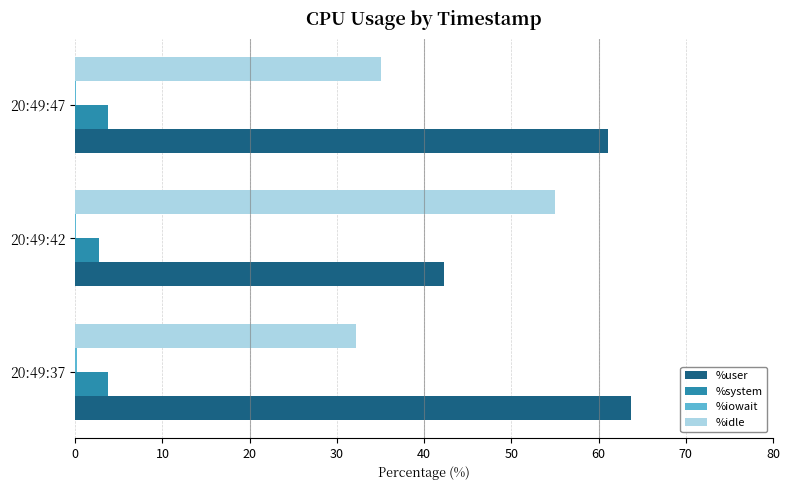

What is the average value of the %system series?

3.4